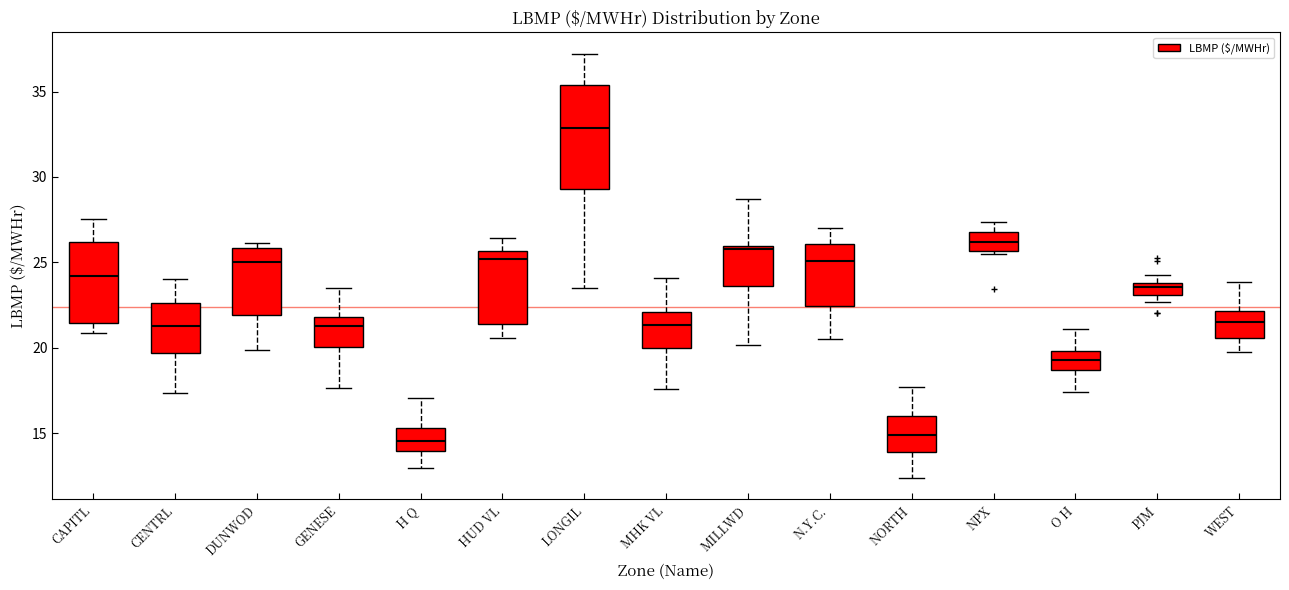

Where does the median line of the box for MHK VL sit on the y-axis? The values are not printed on the chart, so give them approximately, as read against the axis.

21.5